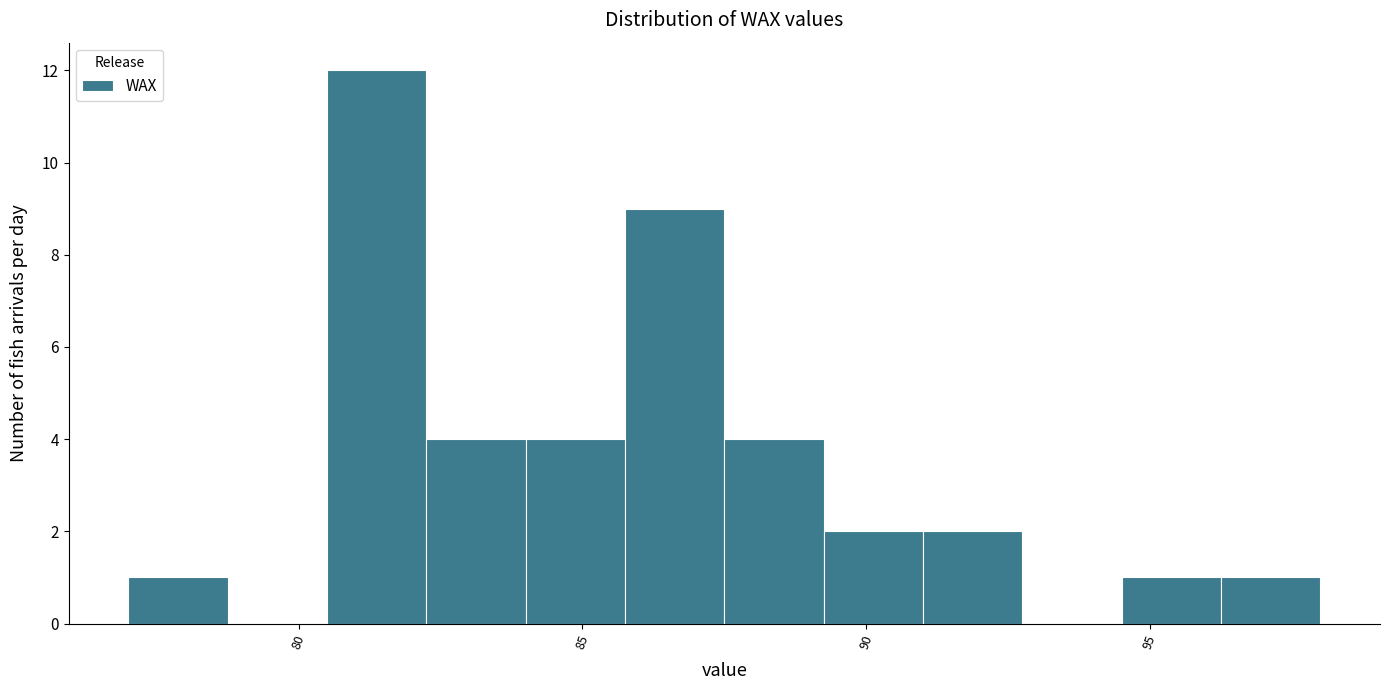

Around what value on the x-axis is the tallest bar? Give the approximate position of its centre, as read against the axis.

81.5